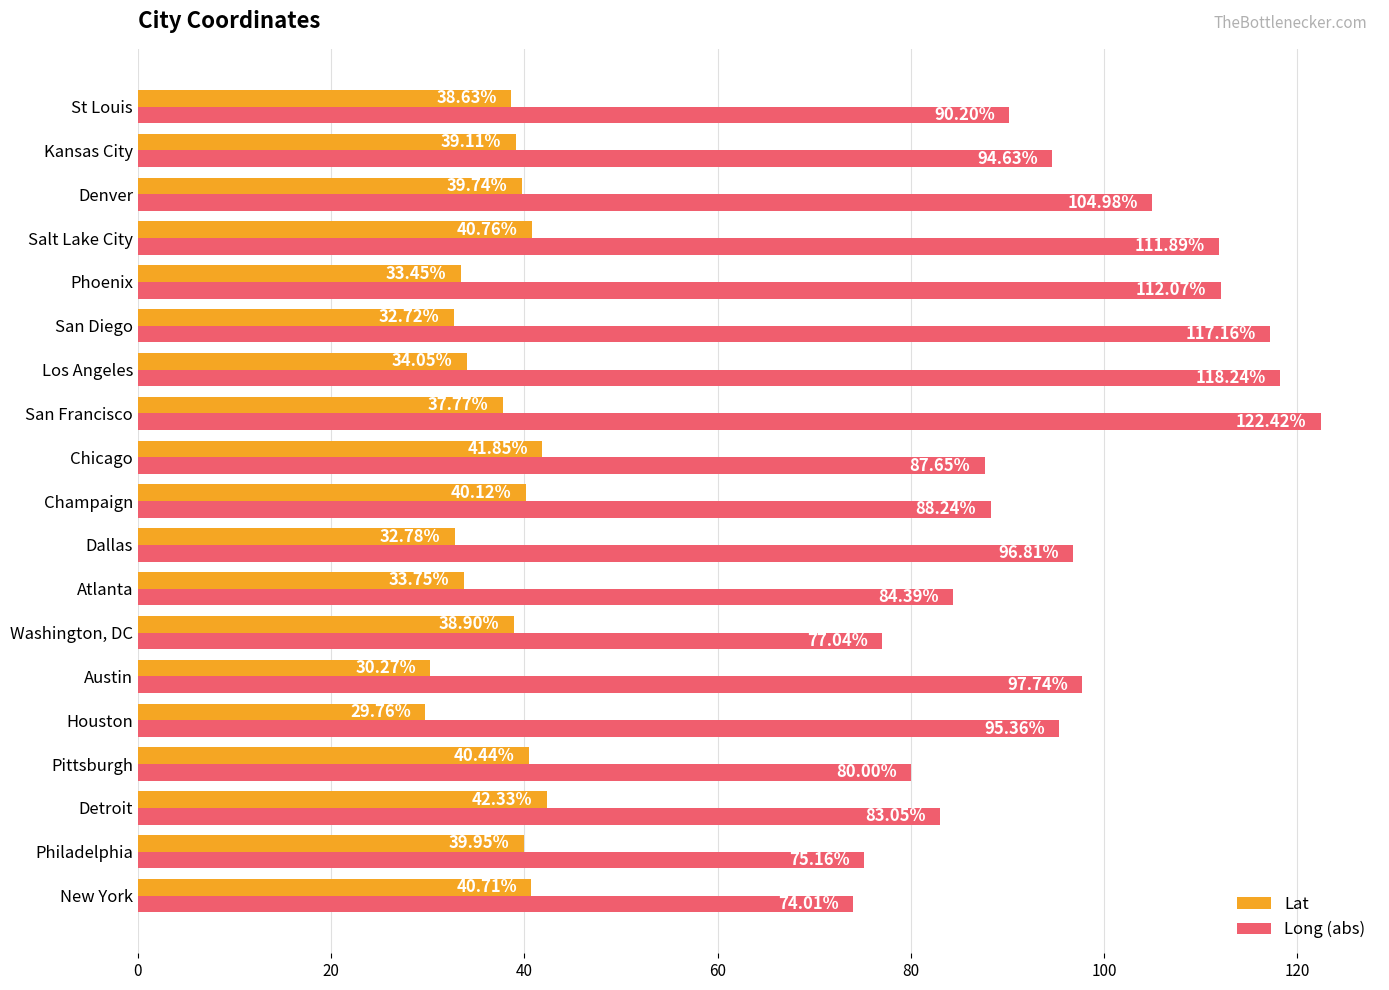

What is the difference between the second highest and minimum values in the Lat series?

12.1